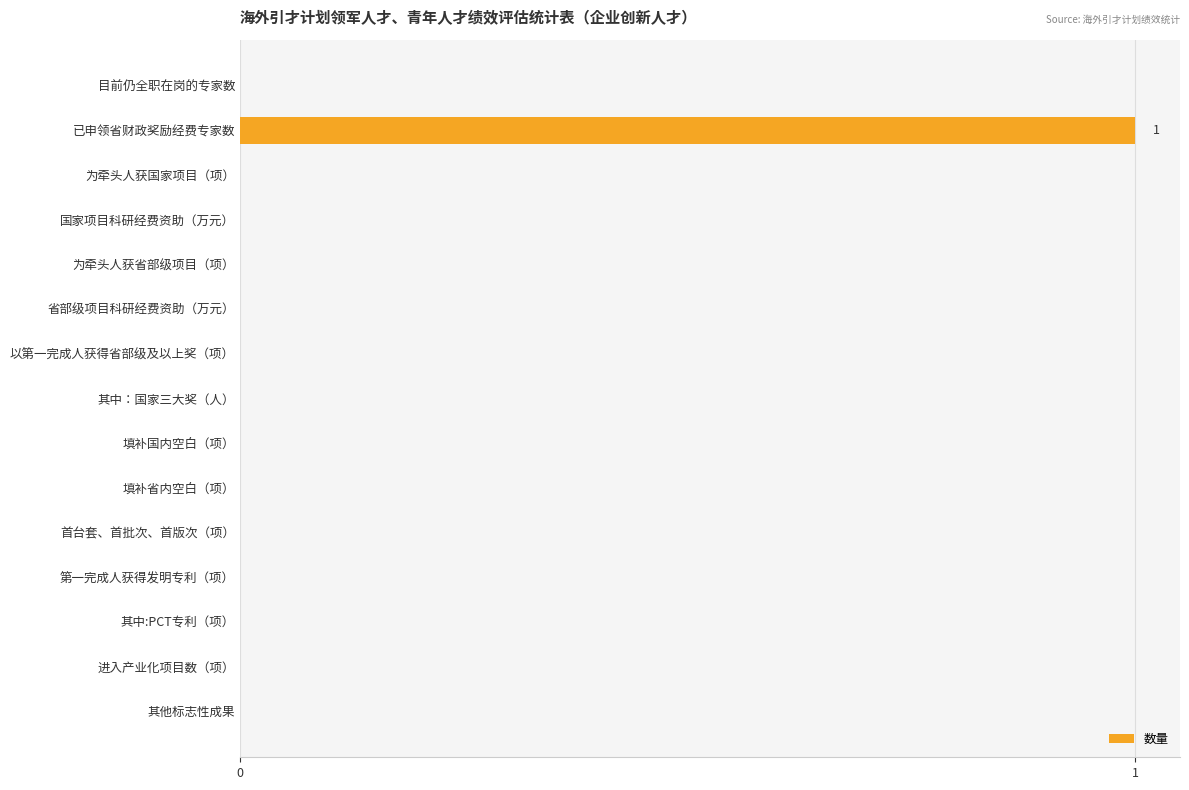

At which category does the chart reach its peak across all series?

已申领省财政奖励经费专家数